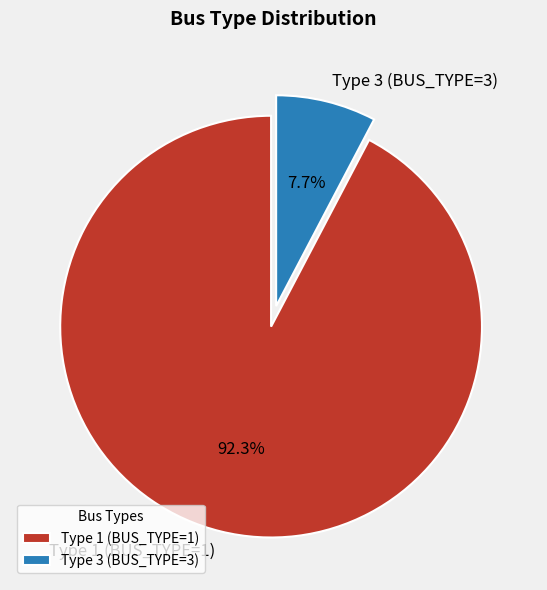

To the nearest percent, what is the difference between the Type 1 (BUS_TYPE=1) and Type 3 (BUS_TYPE=3) slice percentages?

85%